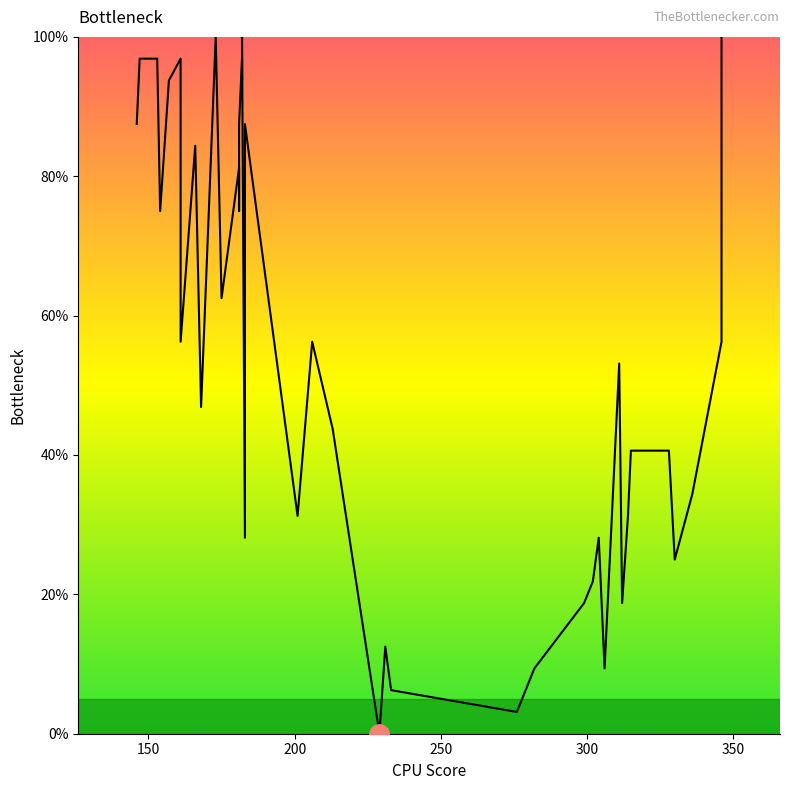

How many series are shown in this chart?

1